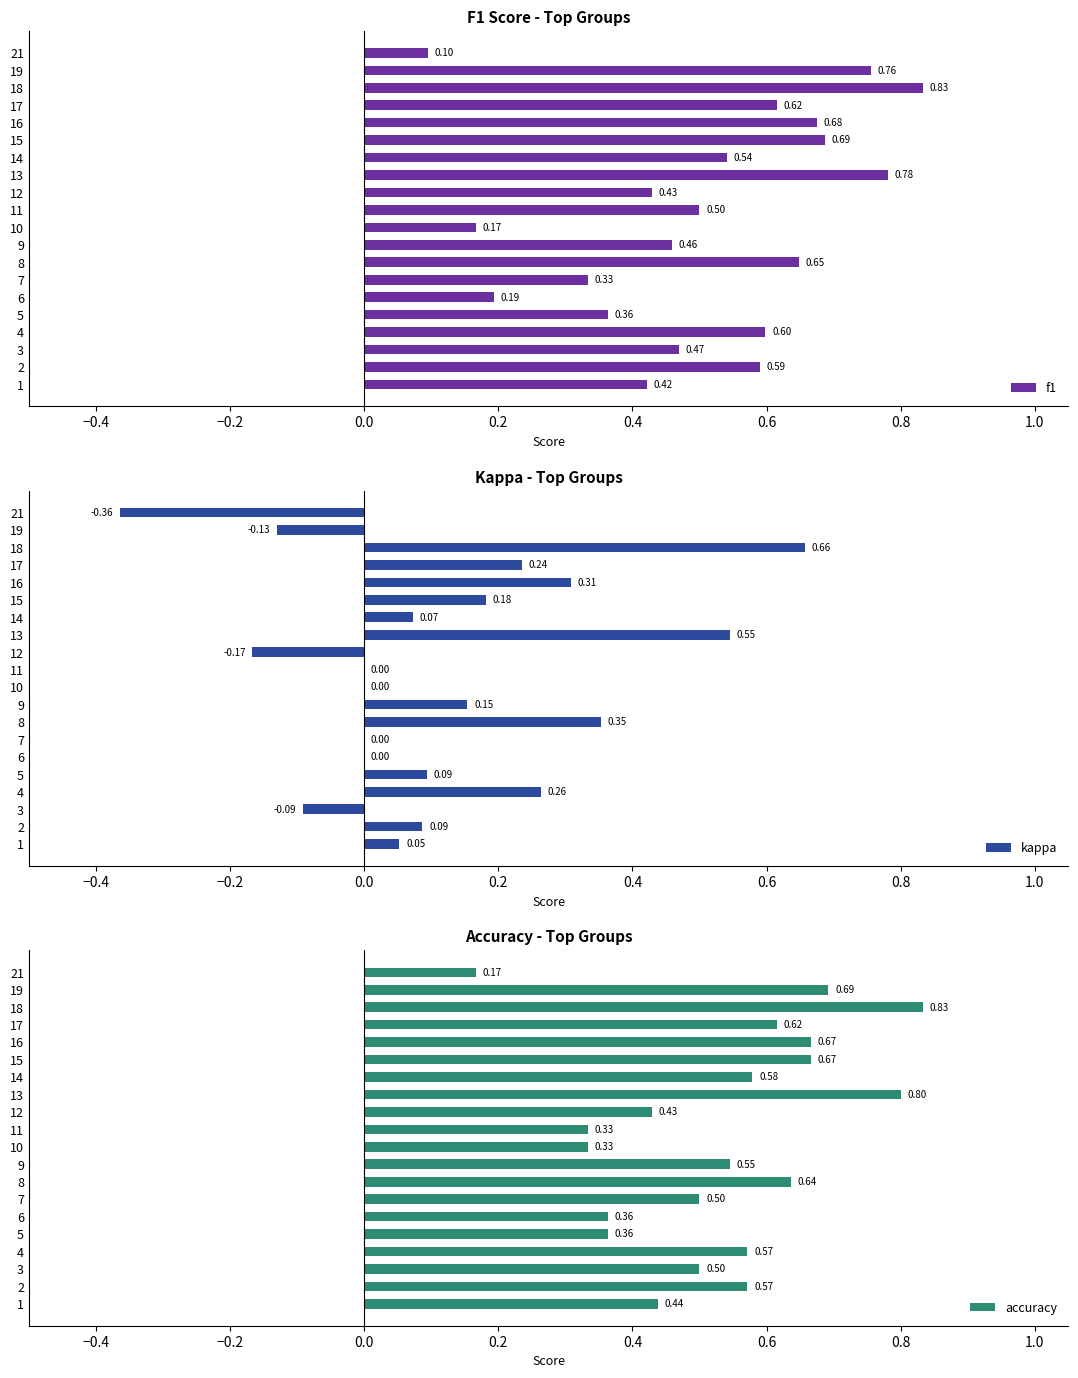

What is the sum of all accuracy values?

10.6